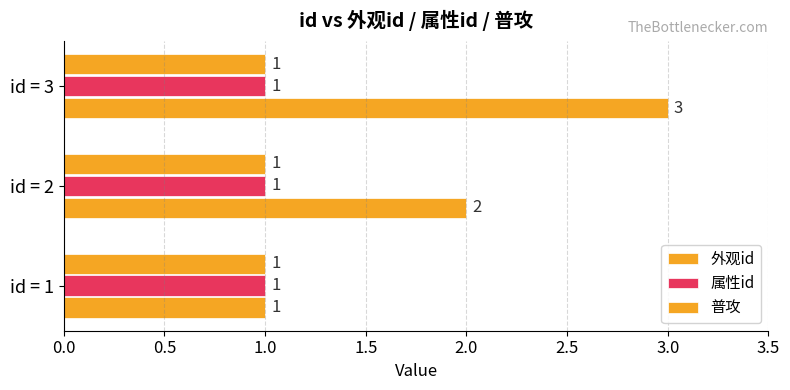

How many data points does each series have?

3